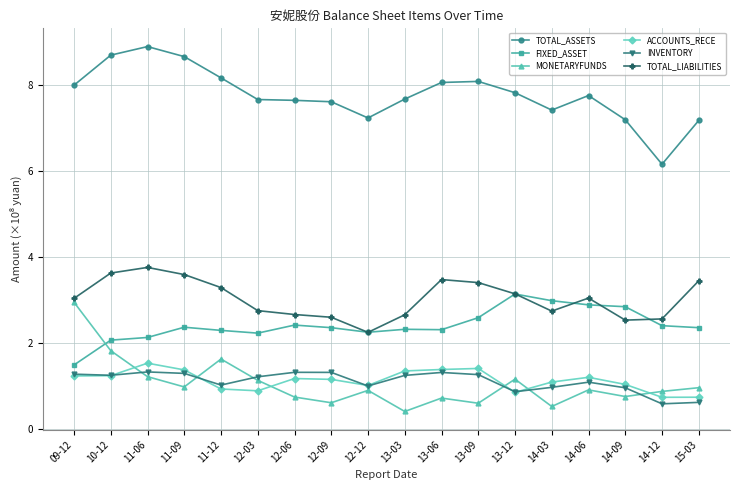

The TOTAL_LIABILITIES series shows 3.6 at 11-09. True or false?

True